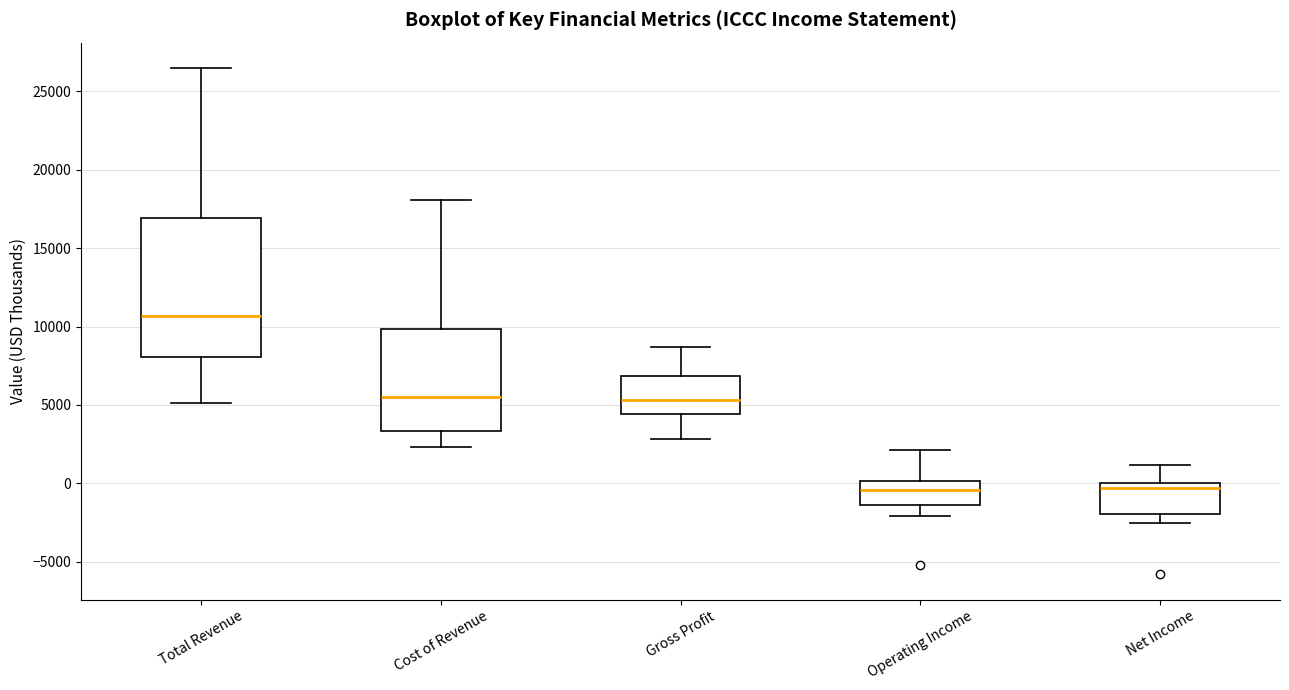

Where is the upper edge of the box for Gross Profit on the y-axis? The values are not printed on the chart, so give them approximately, as read against the axis.

7000